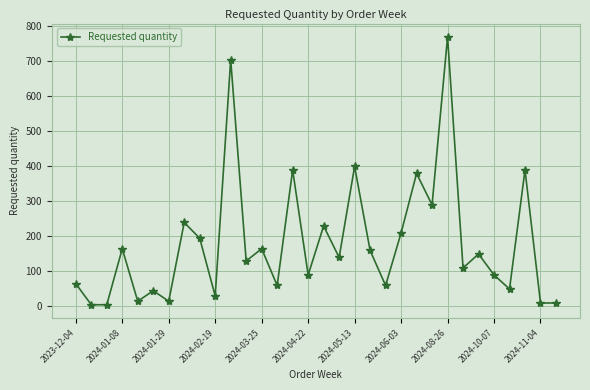

Is this an area chart (filled region under the line)?

No